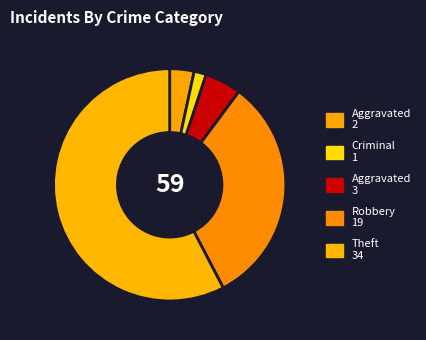

How many segments does this pie chart have?

5